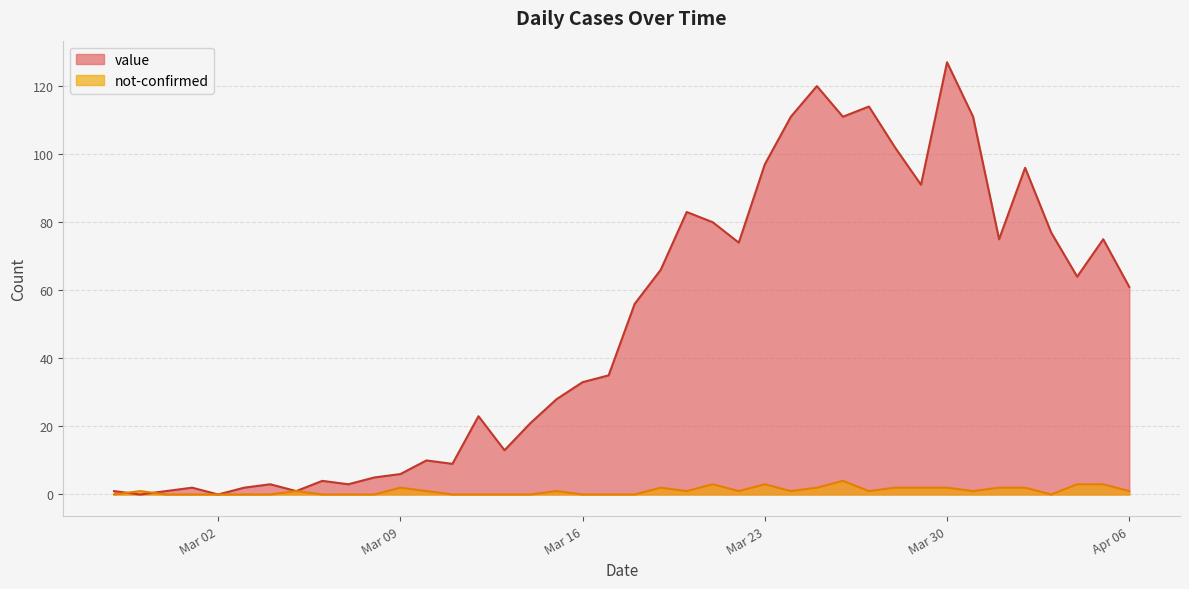

The value of value at 2020-03-13 is 13. True or false?

True